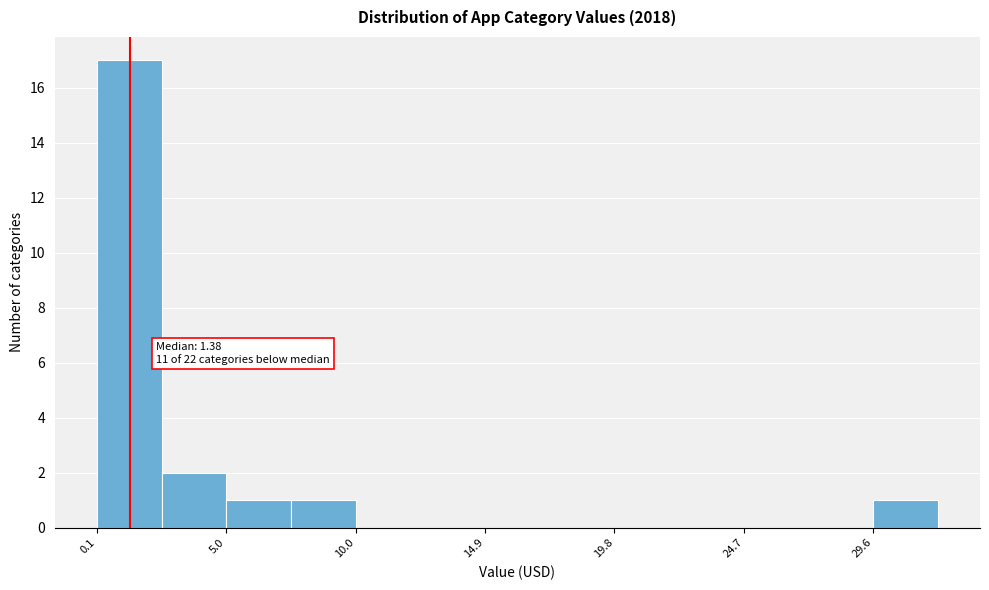

Over which range of the x-axis is the bar tallest?

0.0 to 2.5